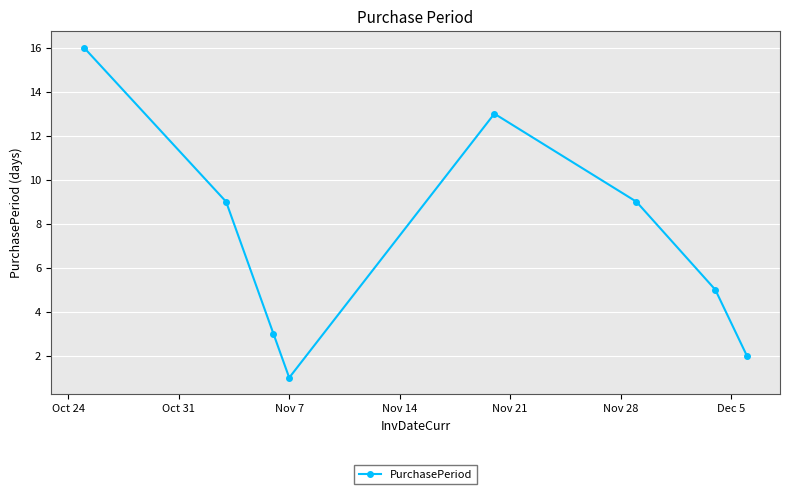

How many interior local peaks (higher than both neighbors) does the data have?

1